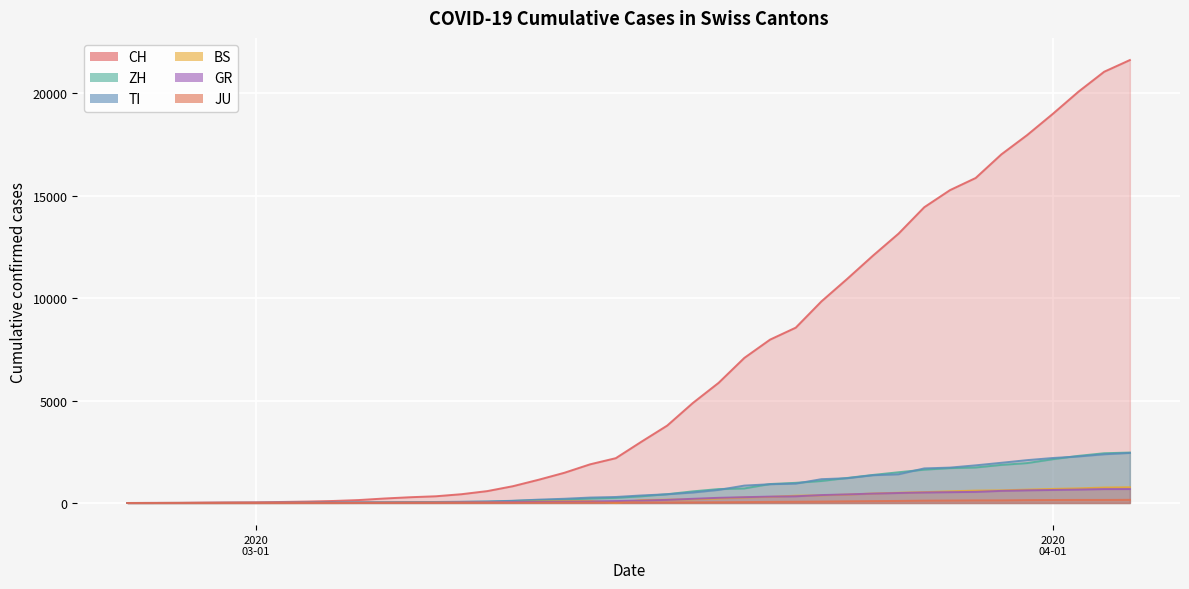

Rank the categories by ZH value from lowest to highest.

2020-02-25, 2020-02-26, 2020-02-27, 2020-02-28, 2020-02-29, 2020-03-01, 2020-03-02, 2020-03-03, 2020-03-04, 2020-03-05, 2020-03-06, 2020-03-07, 2020-03-08, 2020-03-09, 2020-03-10, 2020-03-11, 2020-03-12, 2020-03-13, 2020-03-14, 2020-03-15, 2020-03-16, 2020-03-17, 2020-03-18, 2020-03-19, 2020-03-20, 2020-03-21, 2020-03-22, 2020-03-23, 2020-03-24, 2020-03-25, 2020-03-26, 2020-03-27, 2020-03-28, 2020-03-29, 2020-03-30, 2020-03-31, 2020-04-01, 2020-04-02, 2020-04-03, 2020-04-04